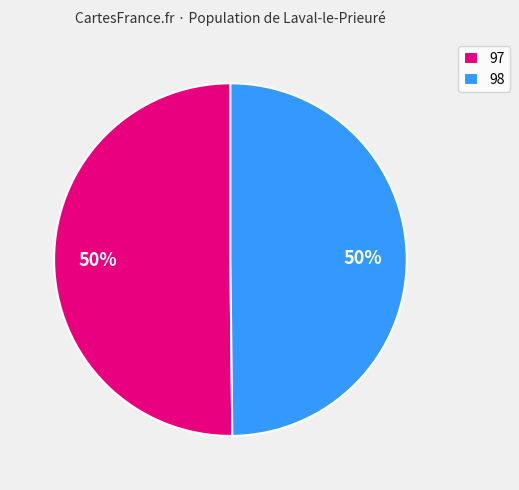

The 97 slice represents 39% of the pie. True or false?

False